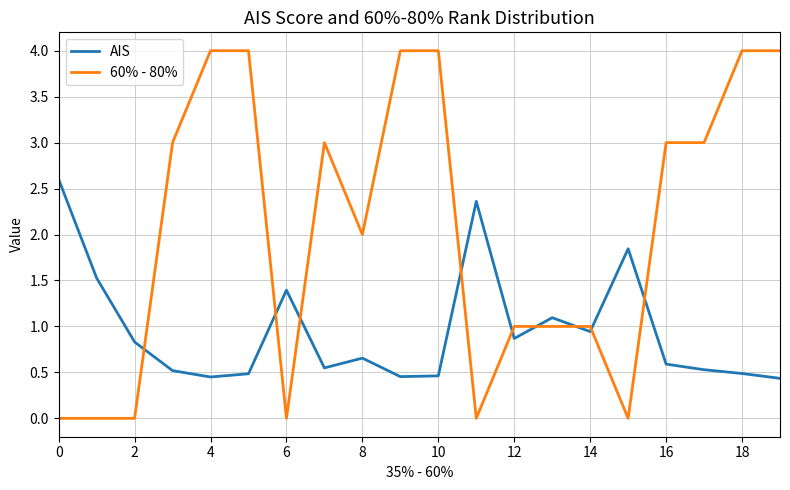

Count the number of data series in this chart.

2